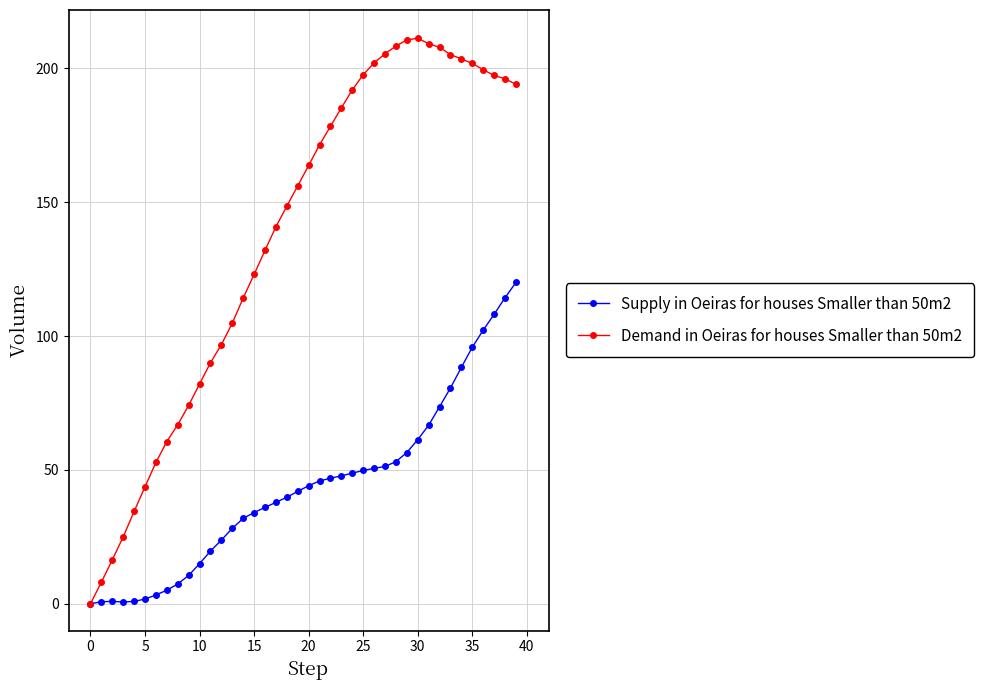

Which series has the largest range (max minus min)?

Demand in Oeiras for houses Smaller than 50m2